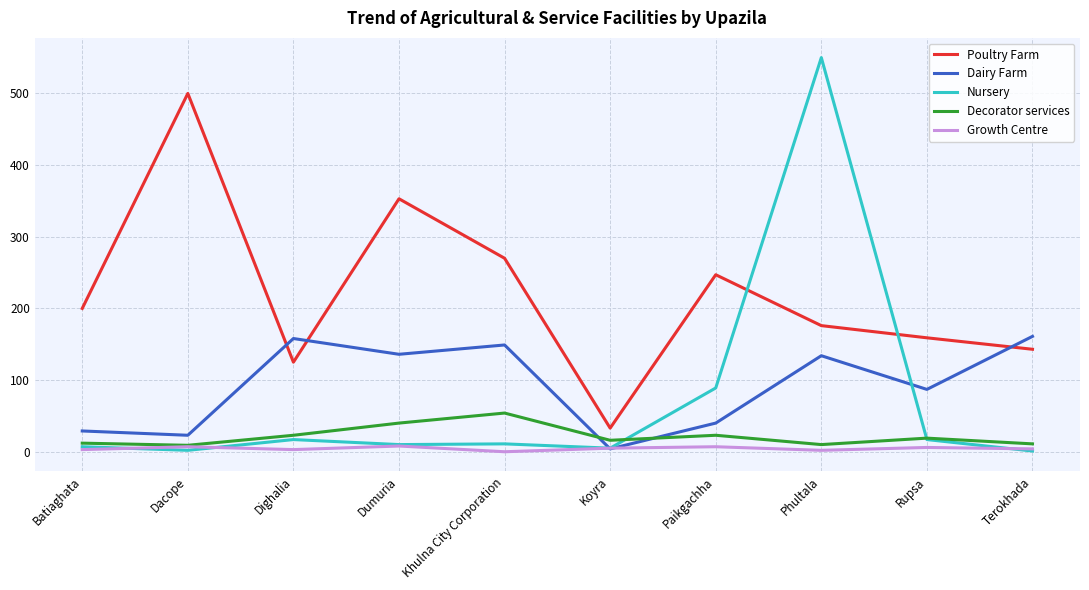

At which category is the sum across all series the highest?

Phultala